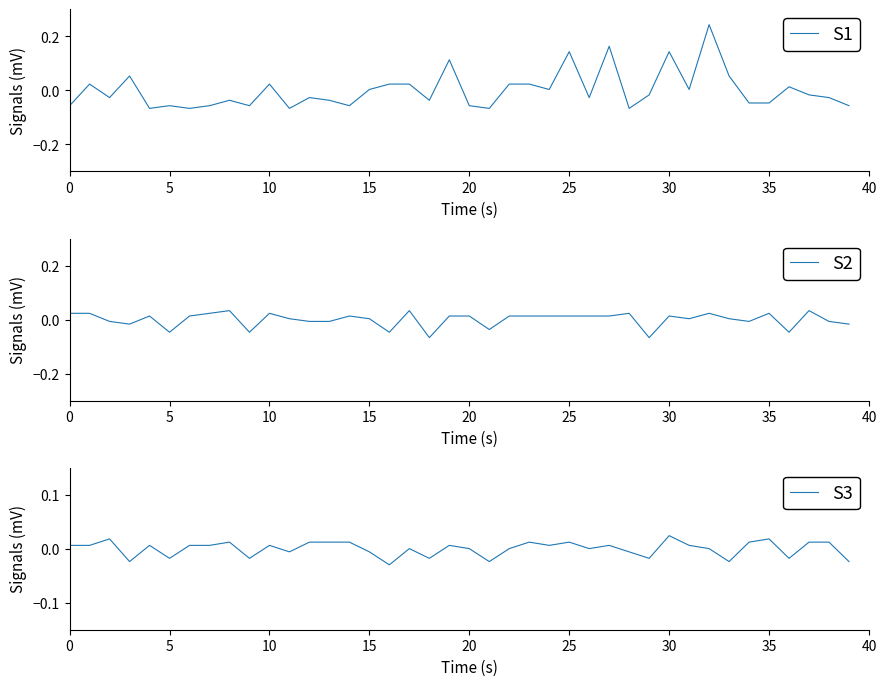

True or false: S2 and S3 cross at least once.

True